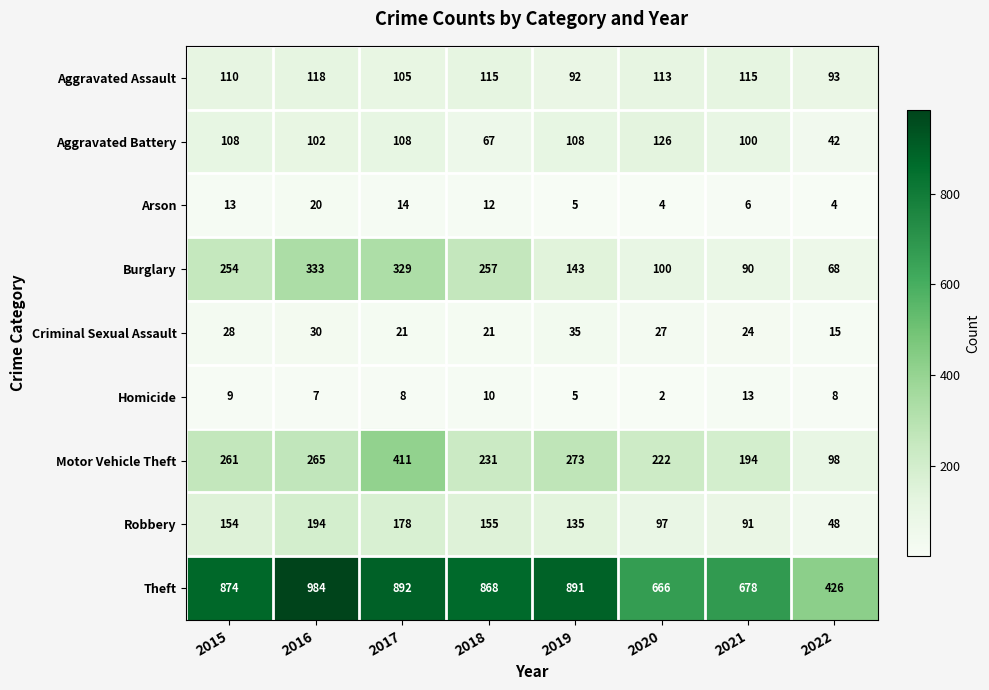

How many distinct data groups are displayed?

9